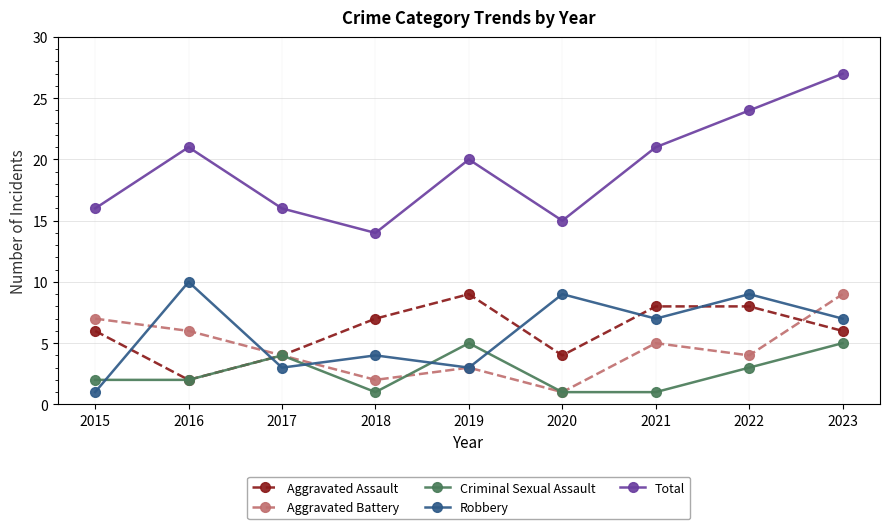

How many intersections are there between Criminal Sexual Assault and Robbery?

5